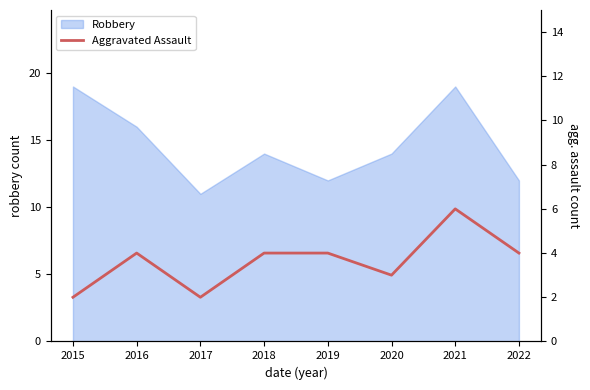

Which has a higher value, 2022 or 2019?

2022